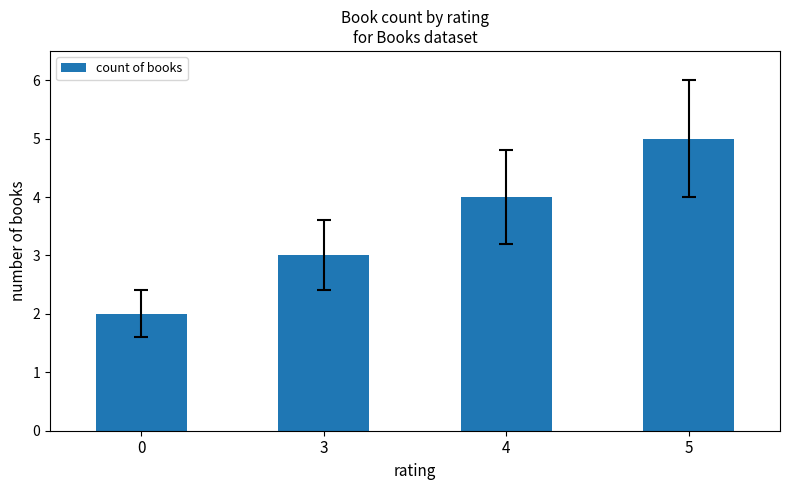

How many series are shown in this chart?

1